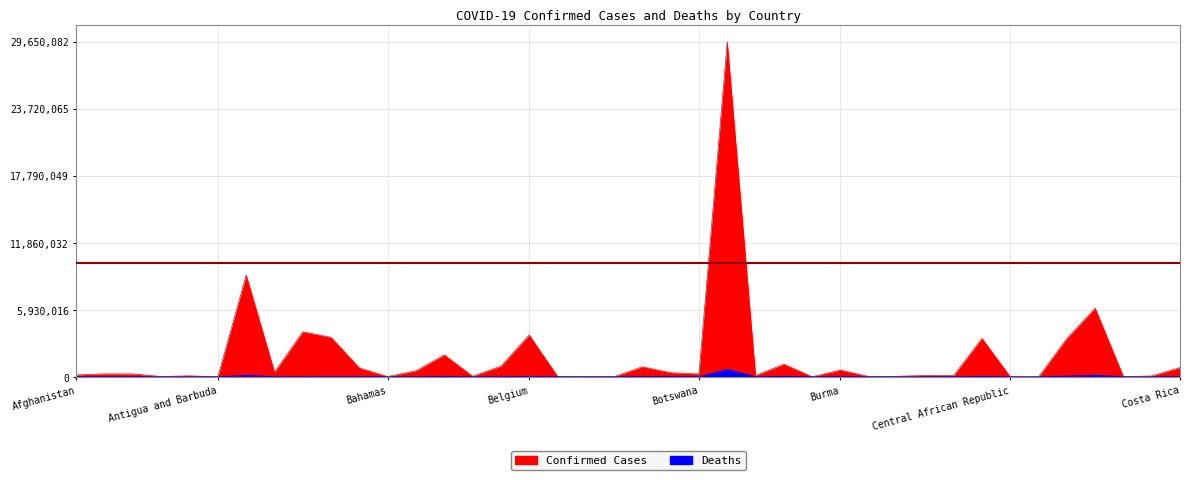

What is the value of the Deaths point at the 31st from the left?

3052